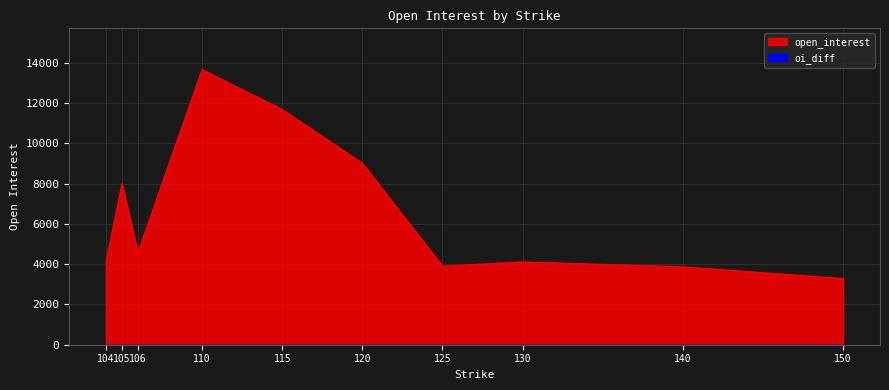

What is the change in value from 106 to 120?

+4435